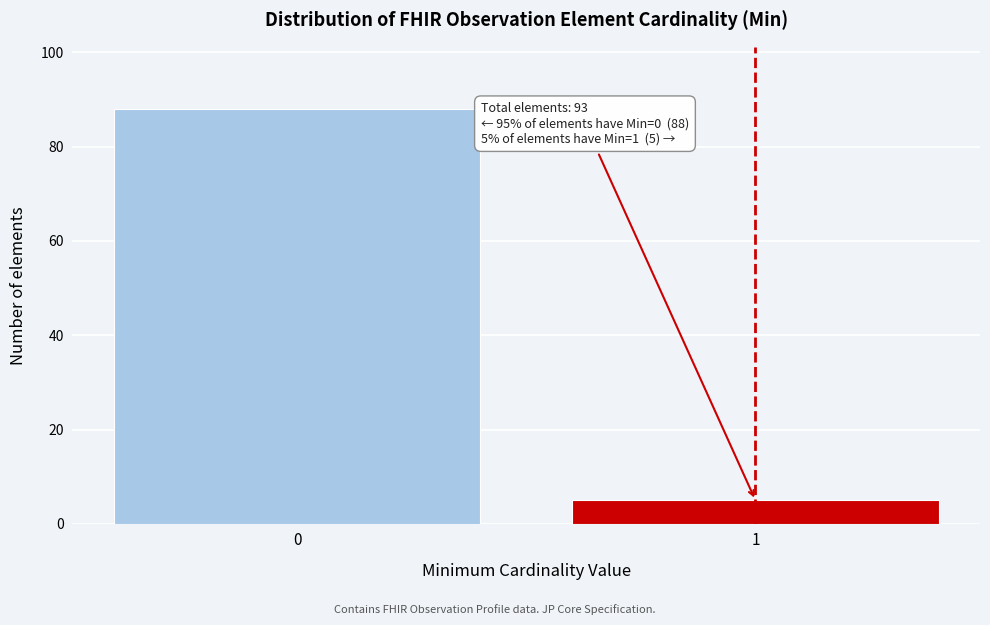

Reading left to right, list all the values displayed in this chart.

88	5